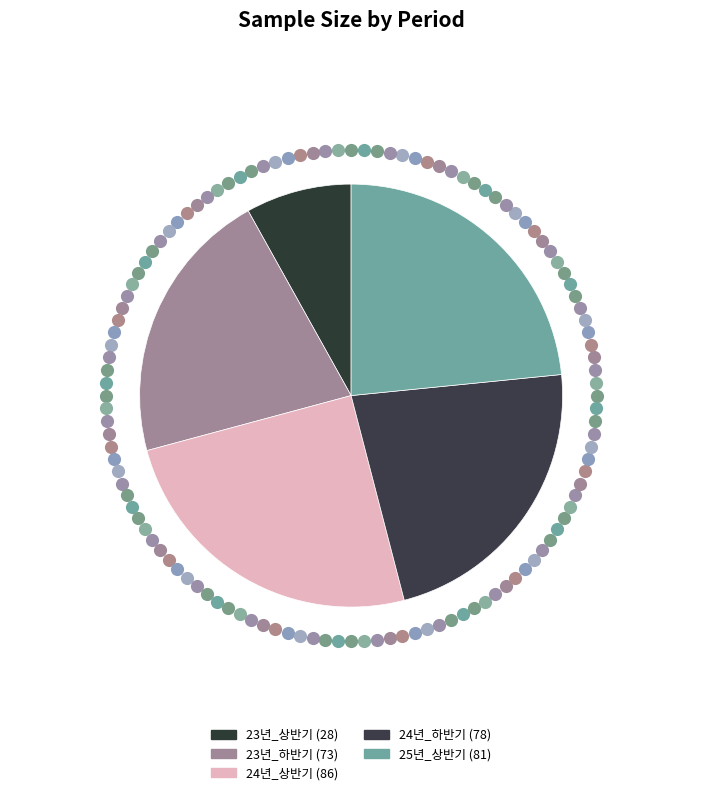

To the nearest percent, what is the difference between the largest and smallest slice percentages?

17%